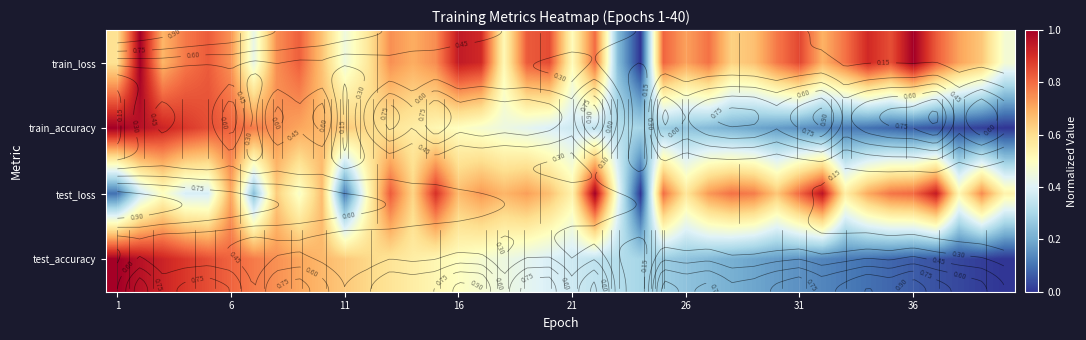

What is the approximate value of test_loss at 1?

0.1